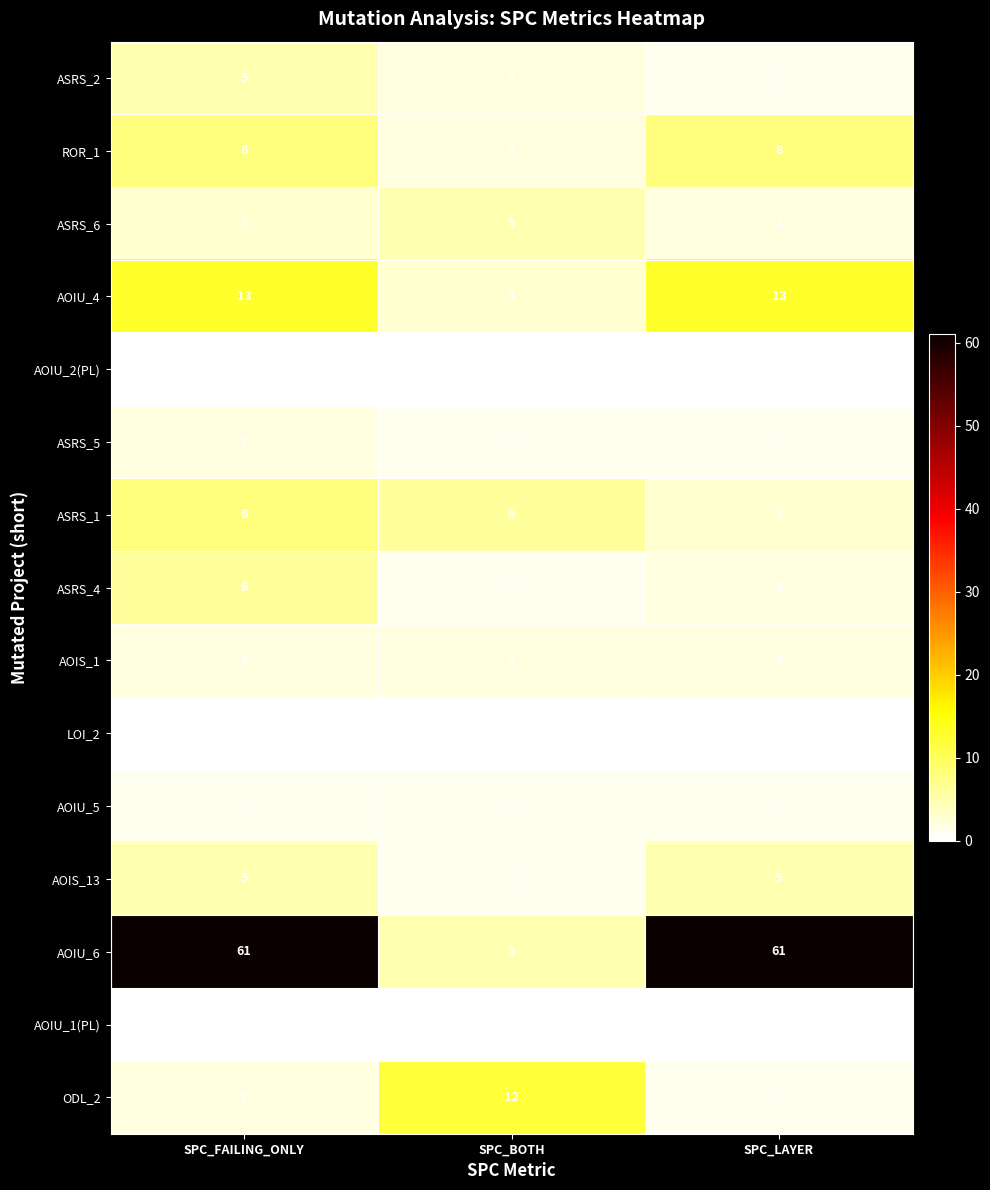

Which series has the largest total across all categories?

AOIU_6